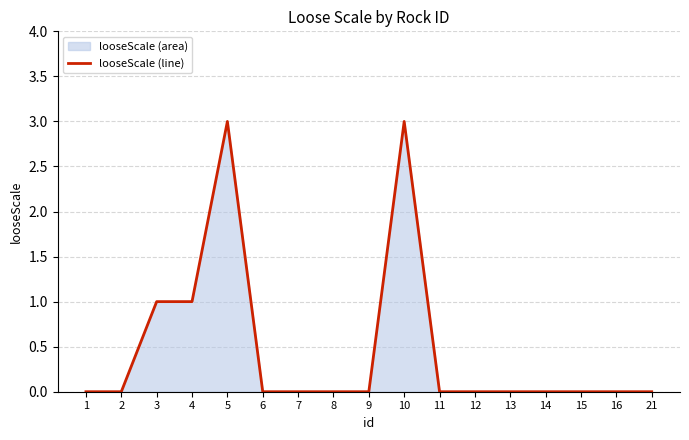

Where is the data nearest to the value 1?

3